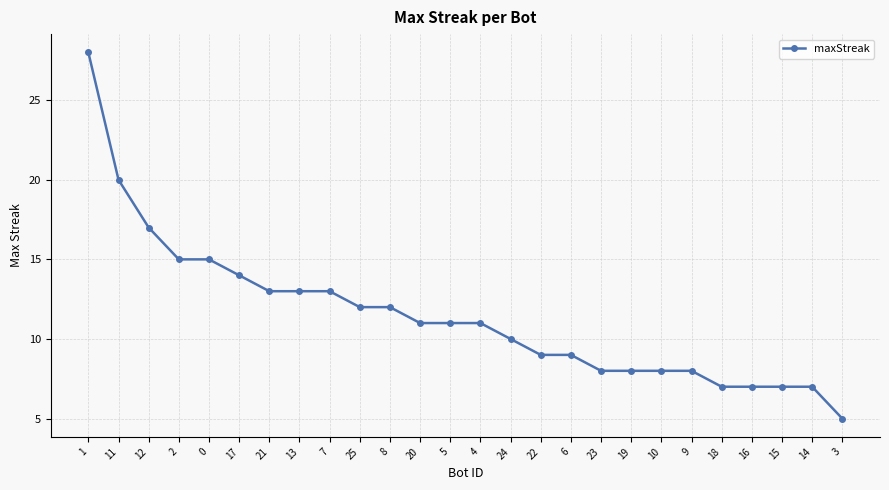

What is the label of the 14th point from the left?

4